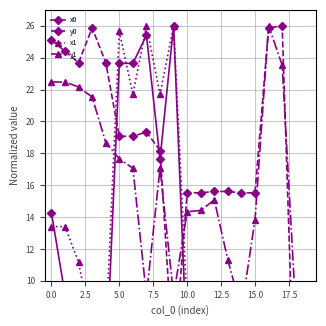

True or false: x0 has more than 1 interior local peaks.

True